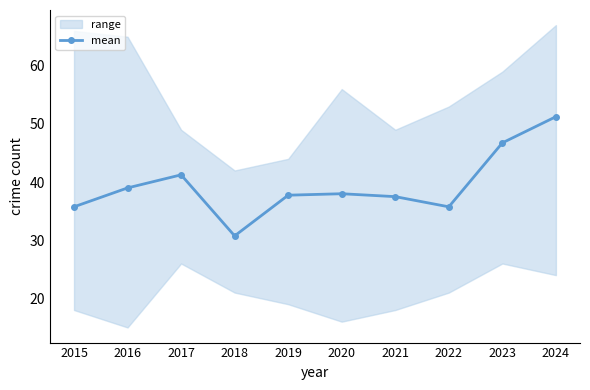

List the labels in order of value, largest first.

2024, 2023, 2017, 2016, 2020, 2019, 2021, 2015, 2022, 2018